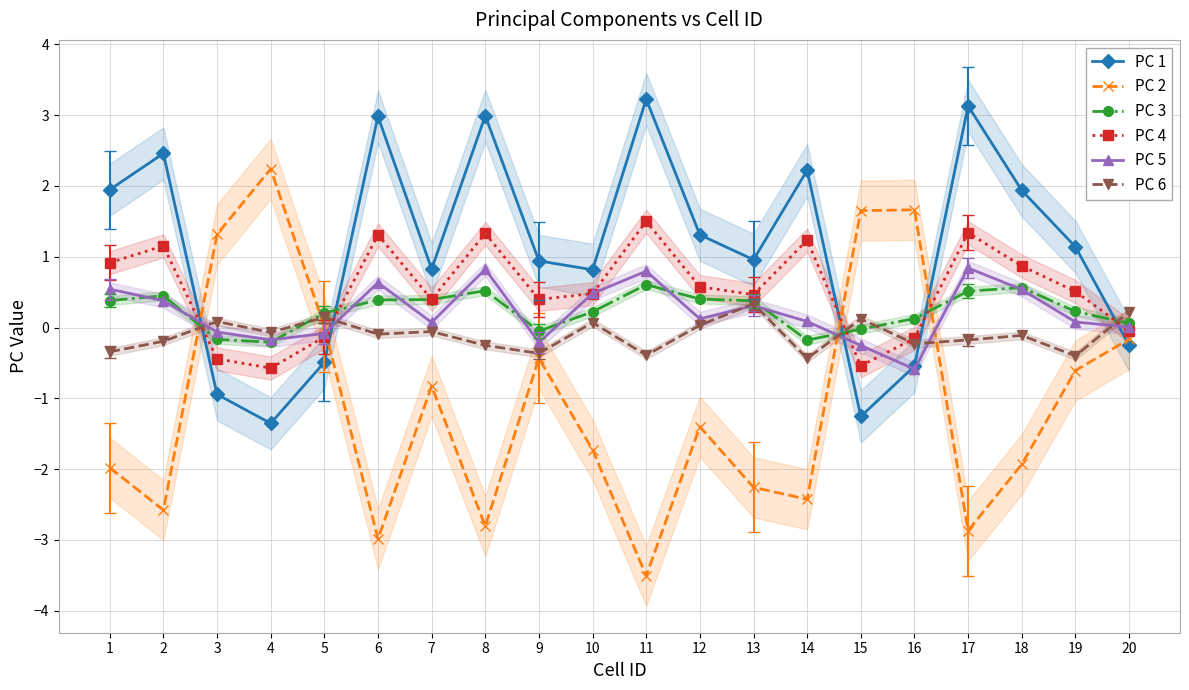

List the labels in order of PC 2 value, largest first.

4, 16, 15, 3, 5, 20, 9, 19, 7, 12, 10, 18, 1, 13, 14, 2, 8, 17, 6, 11